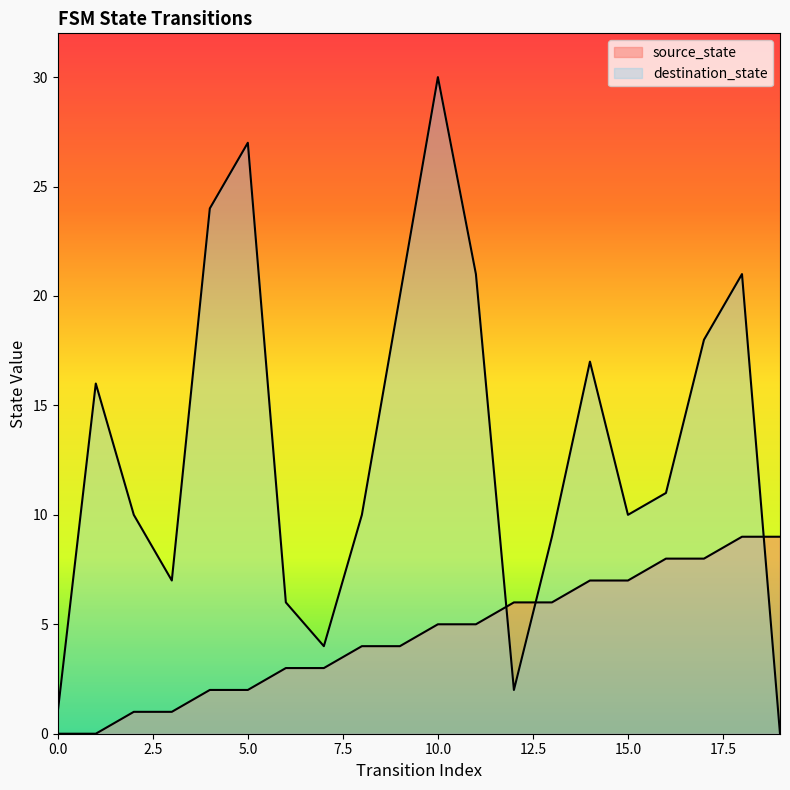

Does the chart have visible grid lines?

No